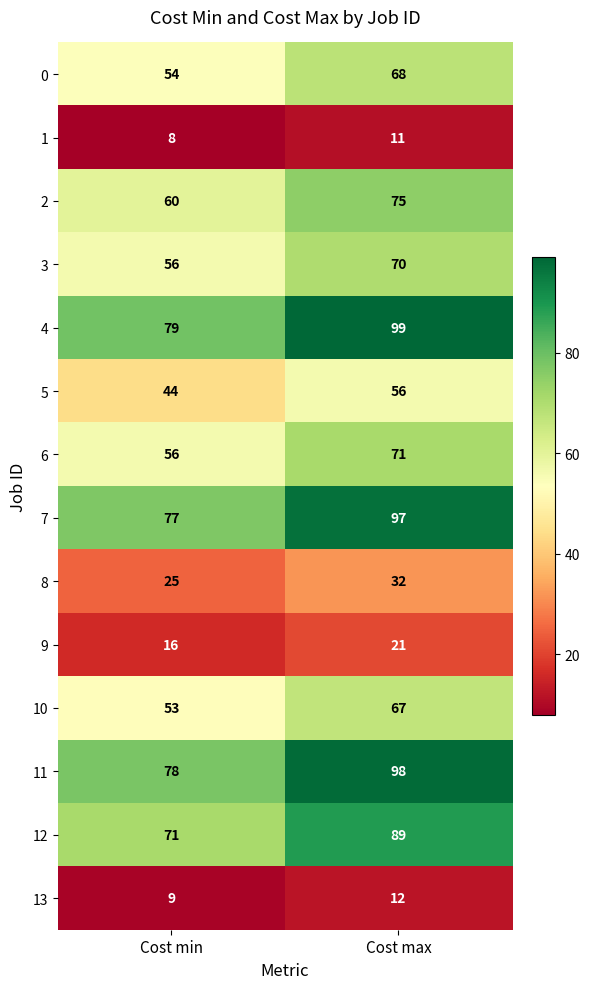

What is the approximate value of 4 at Cost min?

79